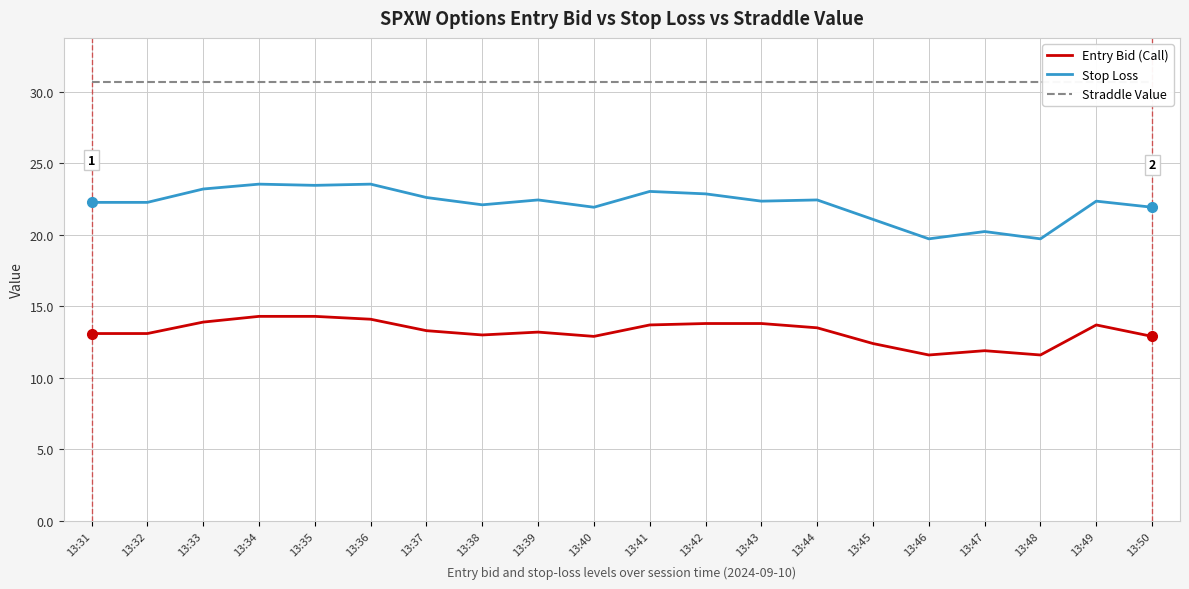

At which label does Stop Loss reach its peak?

13:34